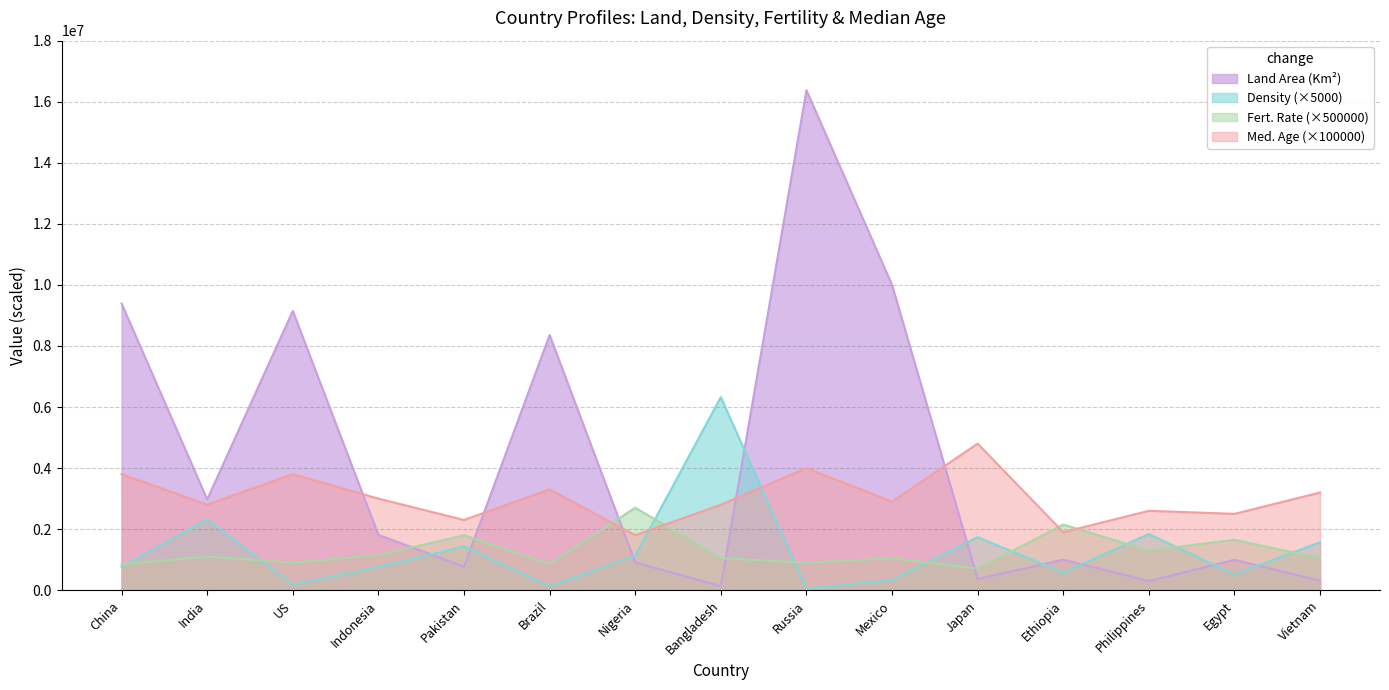

Where is the first local maximum for Med. Age?

US